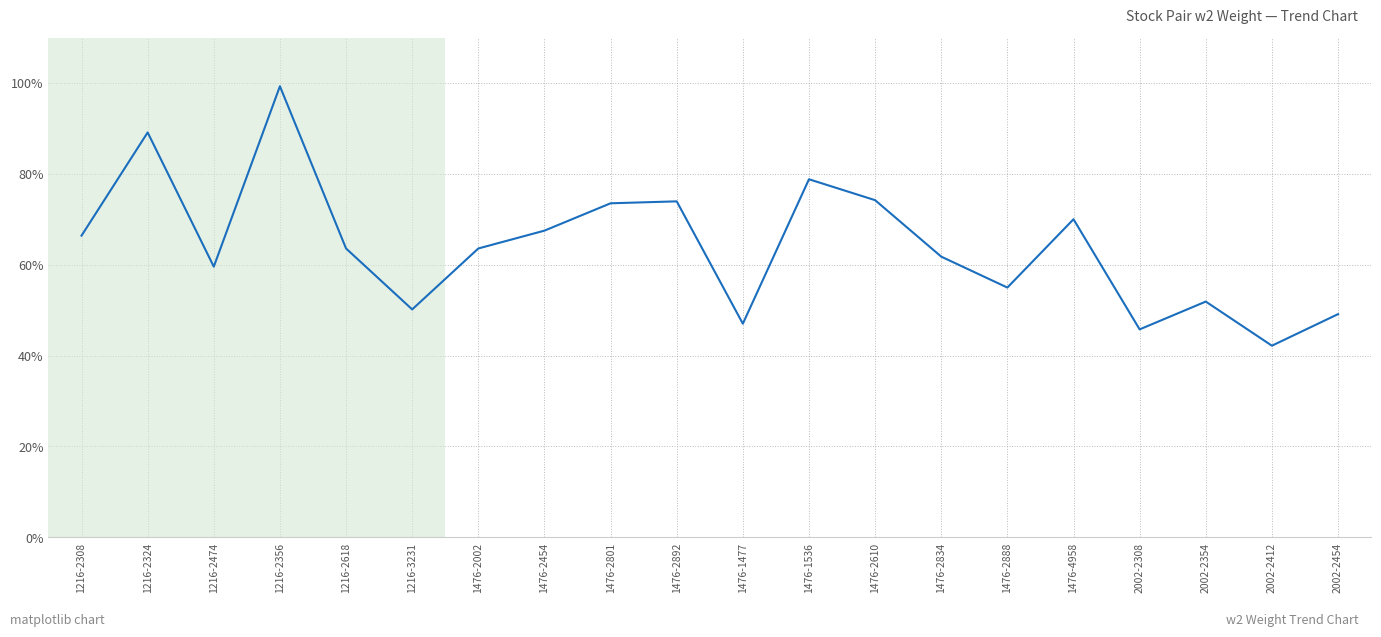

Does the chart have visible grid lines?

Yes